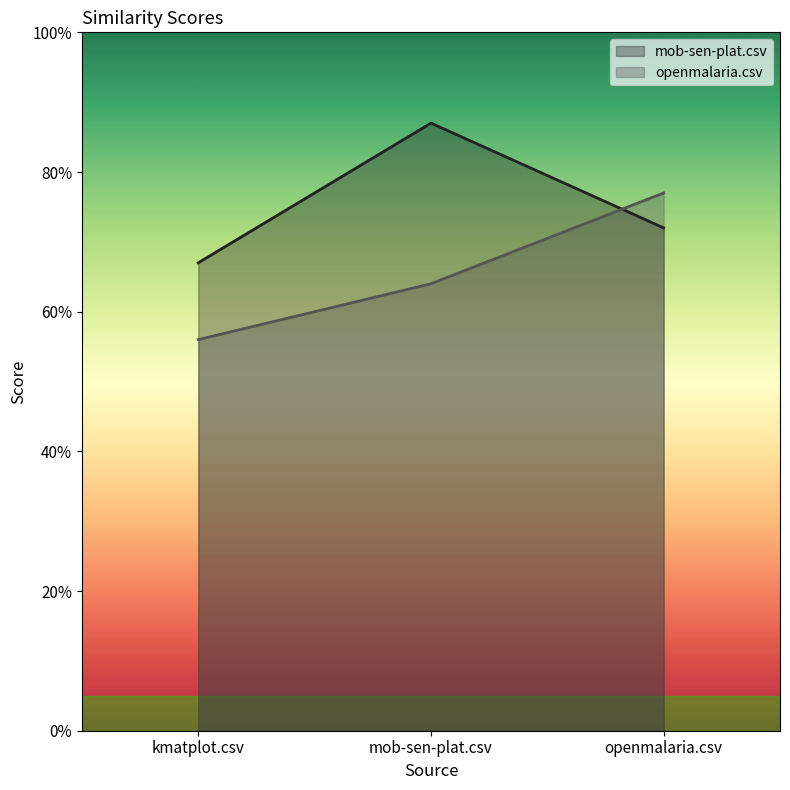

What are all the series names shown in the legend?

mob-sen-plat.csv, openmalaria.csv